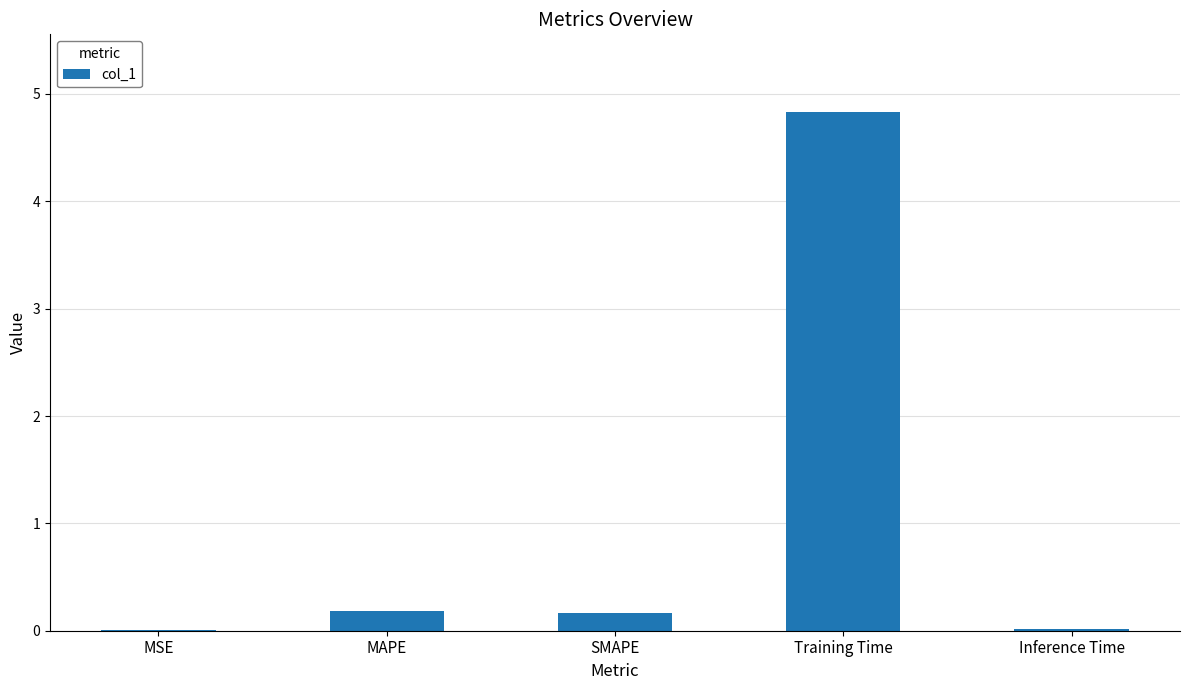

Which label corresponds to the largest value in the chart?

Training Time